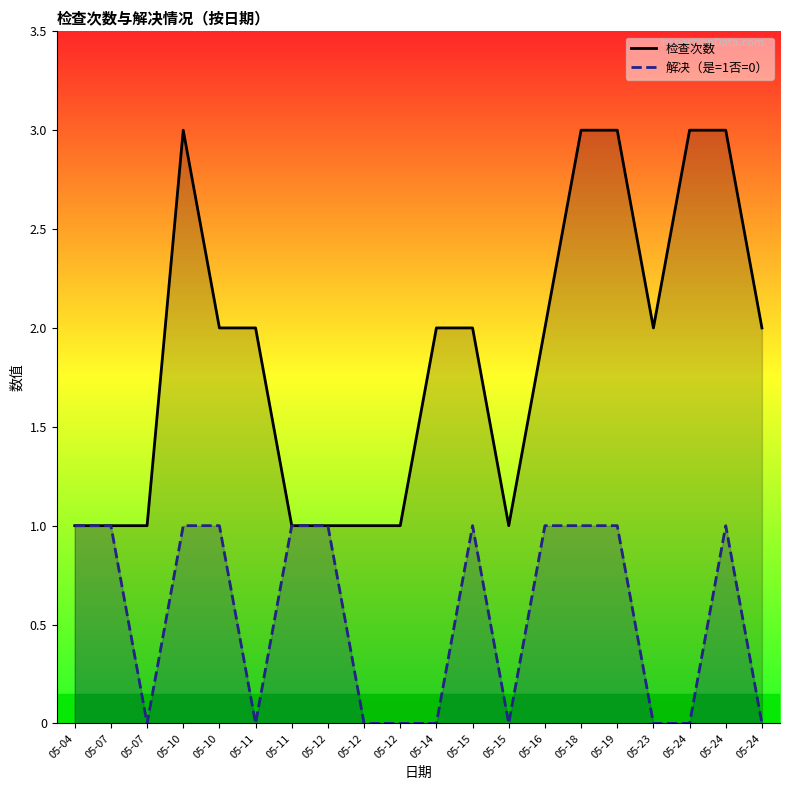

Reading left to right, what are all the values shown in this chart?

检查次数: 05-04=1	05-07=1	05-07=1	05-10=3	05-10=2	05-11=2	05-11=1	05-12=1	05-12=1	05-12=1	05-14=2	05-15=2	05-15=1	05-16=2	05-18=3	05-19=3	05-23=2	05-24=3	05-24=3	05-24=2
解决（是=1否=0）: 05-04=1	05-07=1	05-07=0	05-10=1	05-10=1	05-11=0	05-11=1	05-12=1	05-12=0	05-12=0	05-14=0	05-15=1	05-15=0	05-16=1	05-18=1	05-19=1	05-23=0	05-24=0	05-24=1	05-24=0